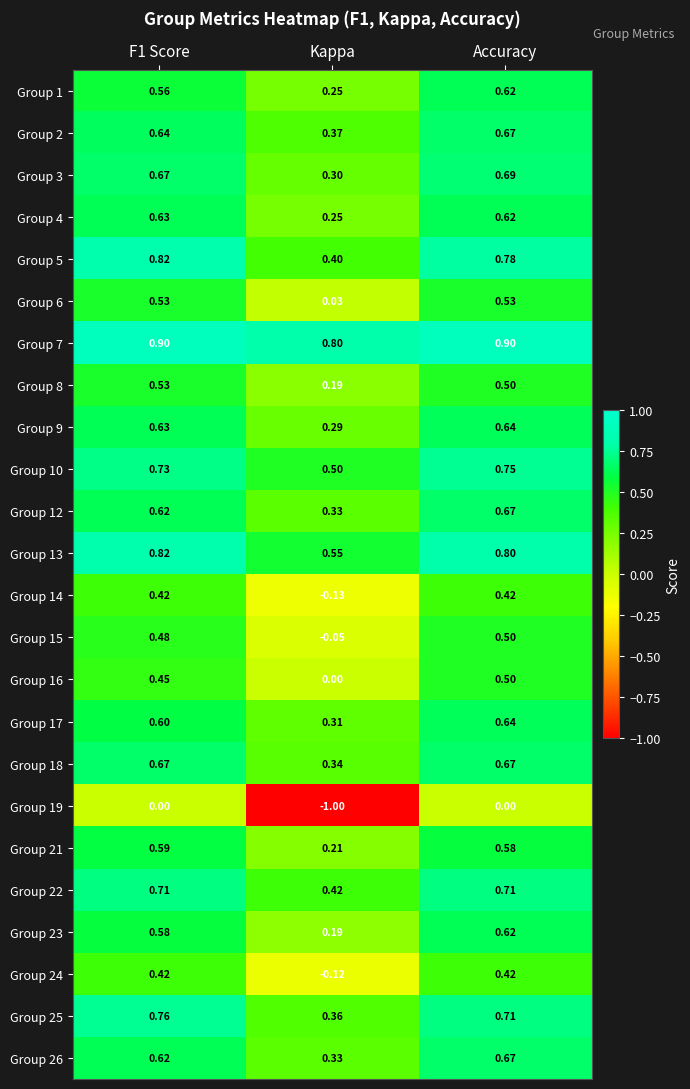

Which series has the largest total across all categories?

Group 7